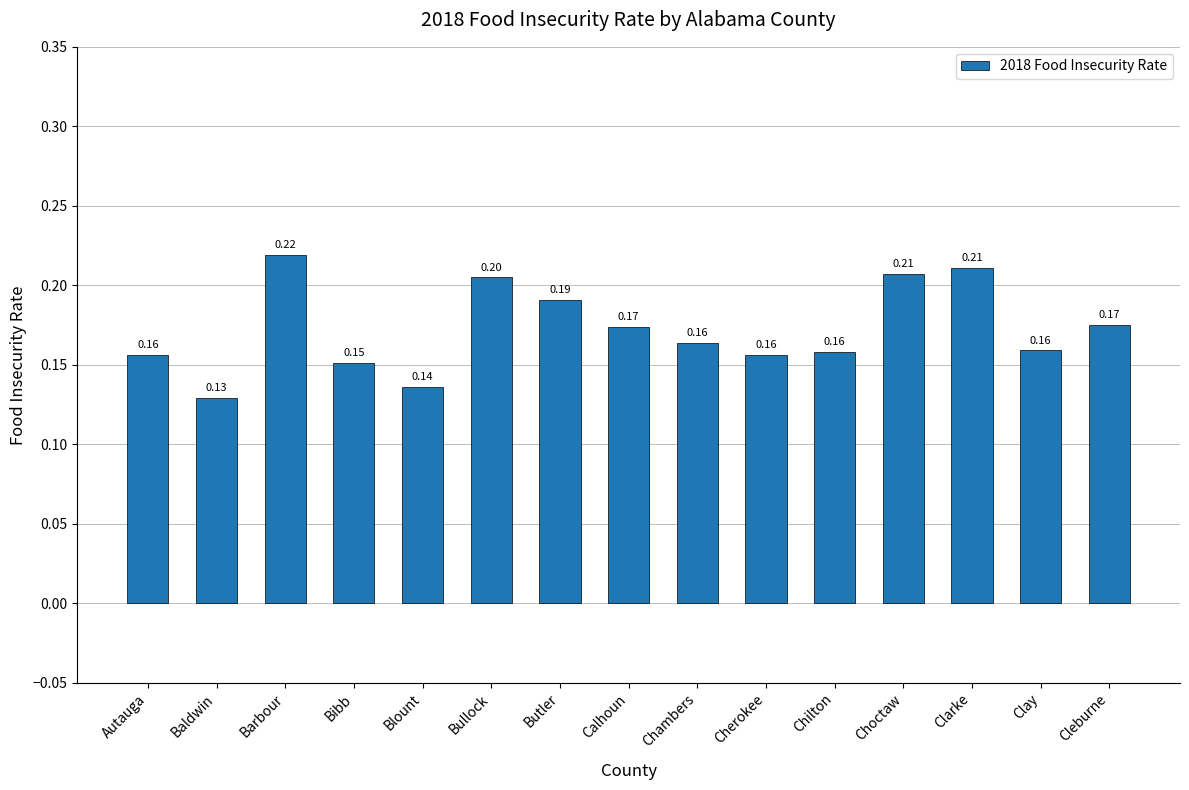

Where is the data nearest to the value 0?

Baldwin